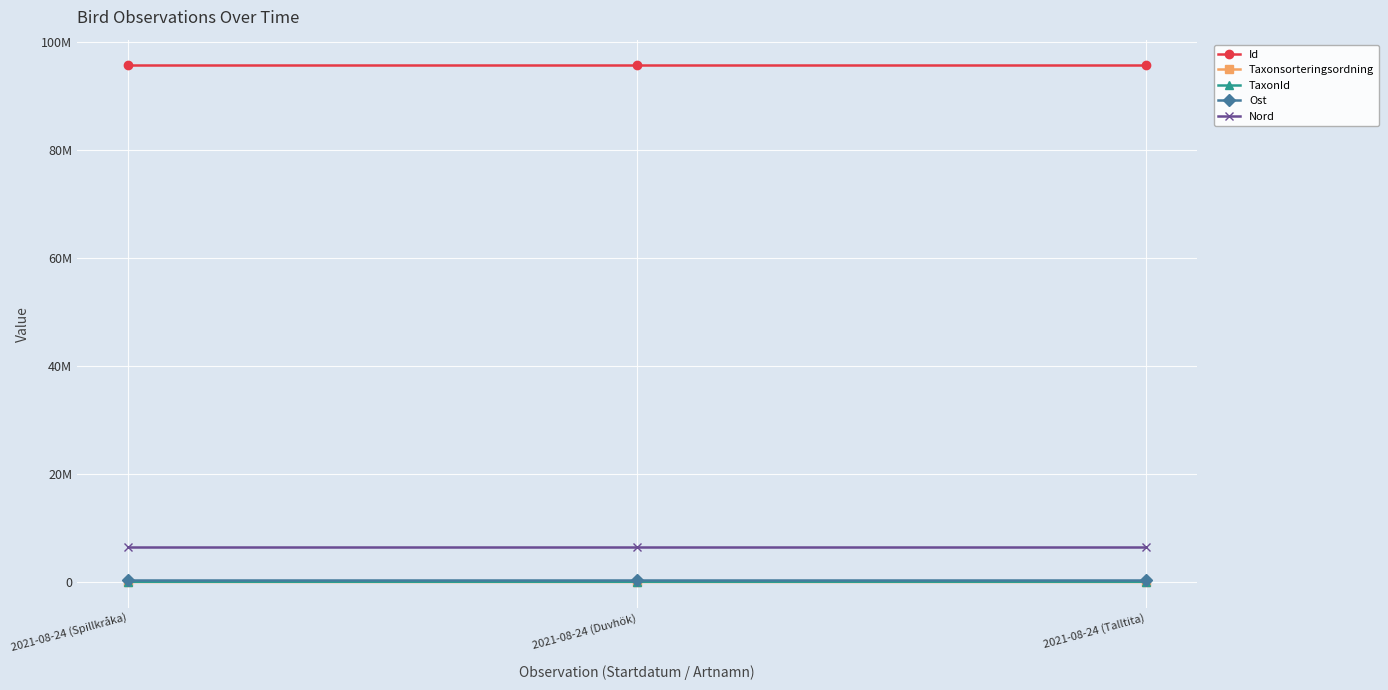

Does the chart have visible grid lines?

Yes